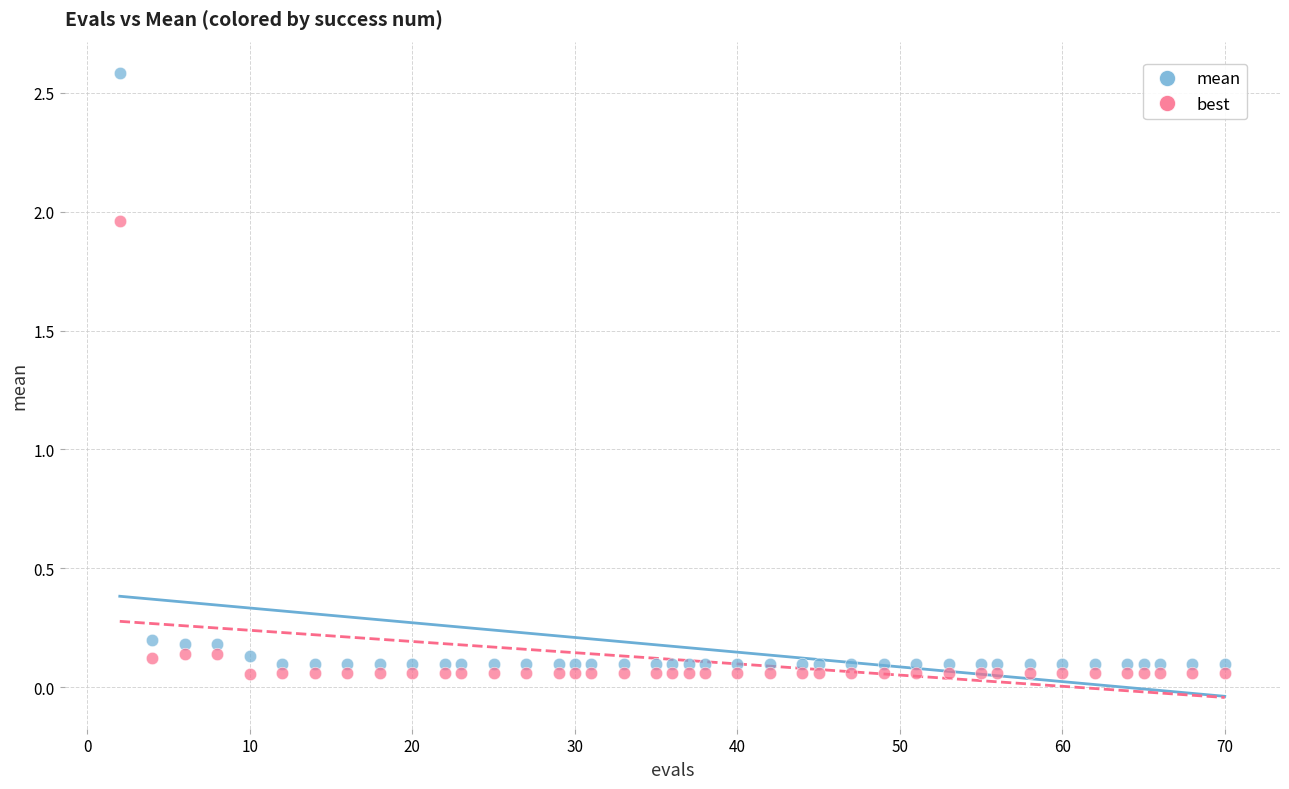

What are all the series names shown in the legend?

mean, best